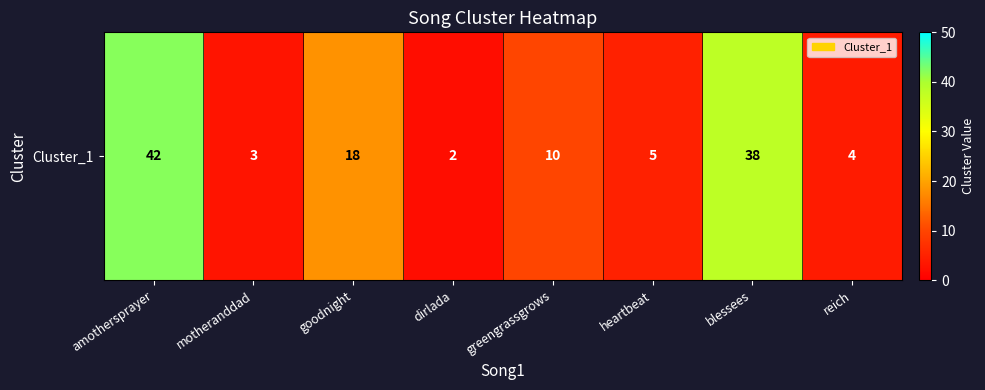

Reading right to left, what are all the values shown in this chart?

reich=4	blessees=38	heartbeat=5	greengrassgrows=10	dirlada=2	goodnight=18	motheranddad=3	amothersprayer=42